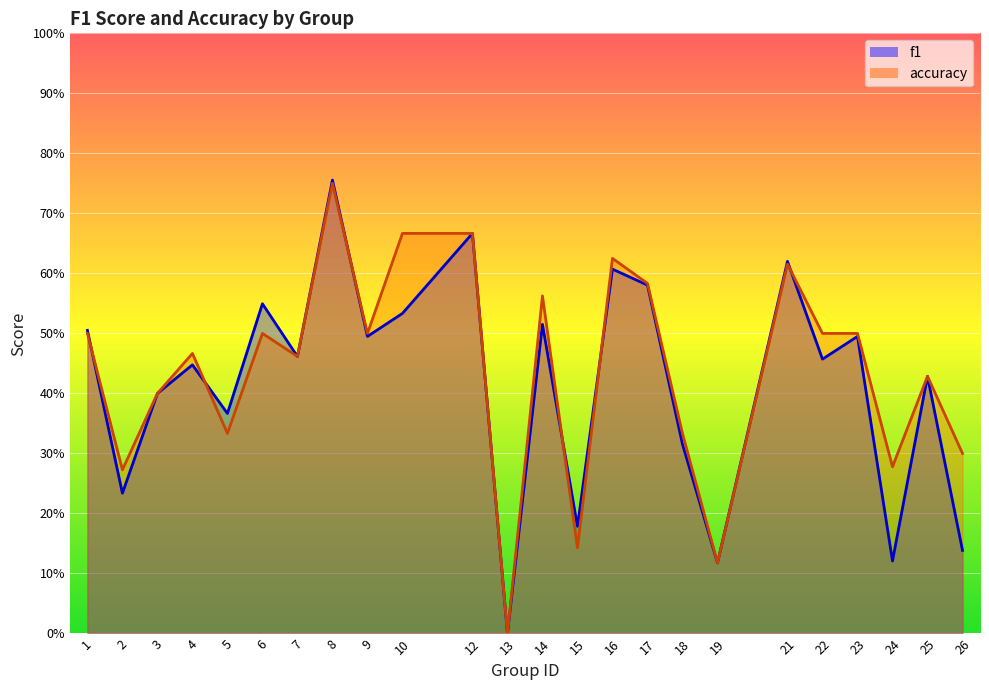

Reading left to right, extract all data points from this chart.

f1: 0.5	0.2	0.4	0.4	0.4	0.5	0.5	0.8	0.5	0.5	0.7	0.0	0.5	0.2	0.6	0.6	0.3	0.1	0.6	0.5	0.5	0.1	0.4	0.1
accuracy: 0.5	0.3	0.4	0.5	0.3	0.5	0.5	0.8	0.5	0.7	0.7	0.0	0.6	0.1	0.6	0.6	0.3	0.1	0.6	0.5	0.5	0.3	0.4	0.3